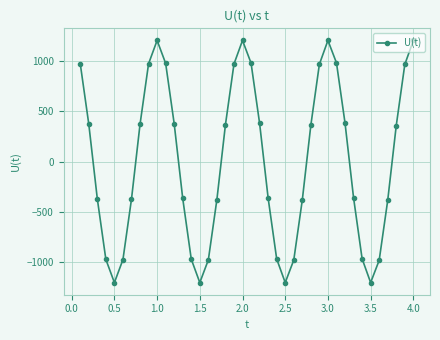

What is the sum of all values?

-23.6